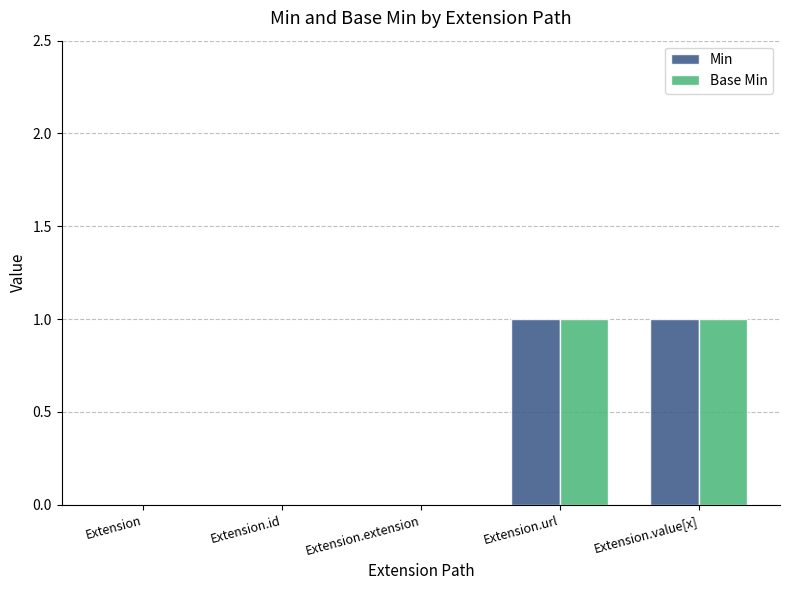

The Min series shows 0 at Extension.extension. True or false?

True